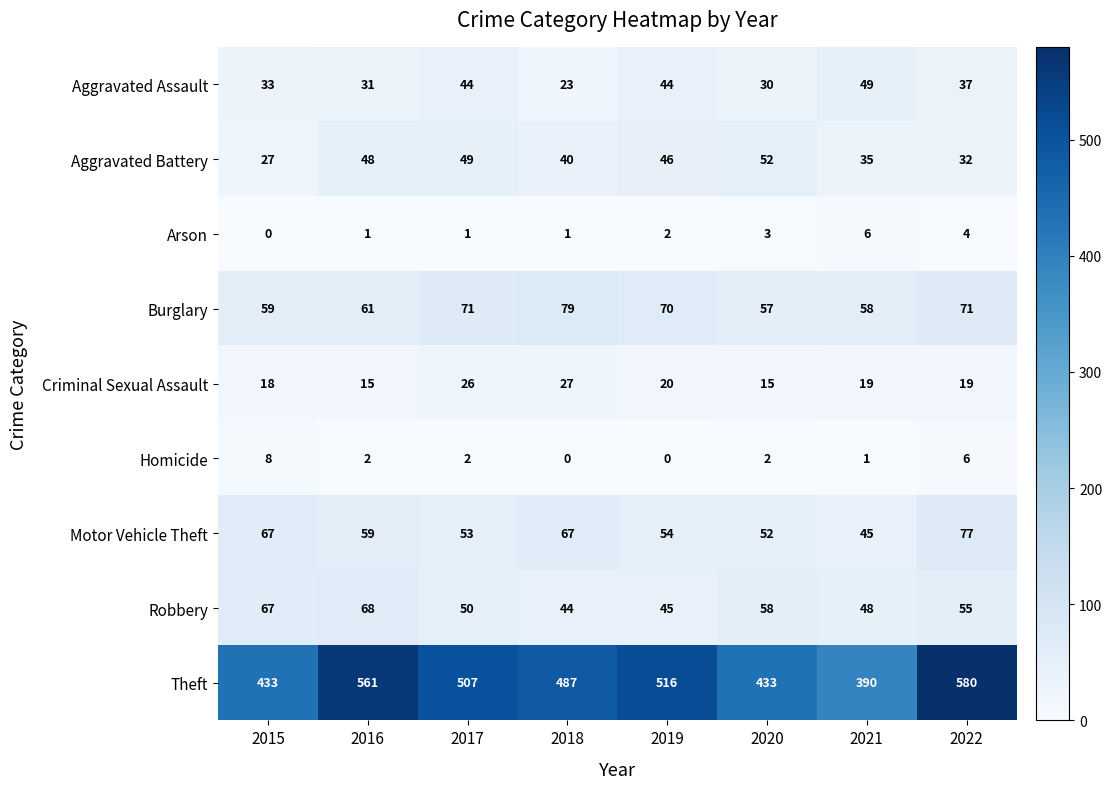

What is the sum of the Motor Vehicle Theft values at 2020 and 2019?

106